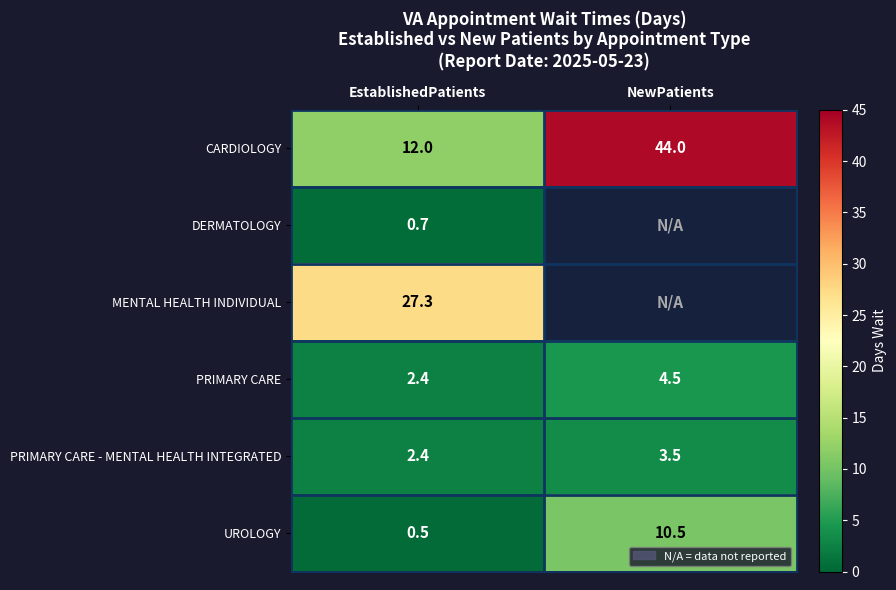

Is the value of CARDIOLOGY at NewPatients greater than the value of PRIMARY CARE - MENTAL HEALTH INTEGRATED at EstablishedPatients?

Yes